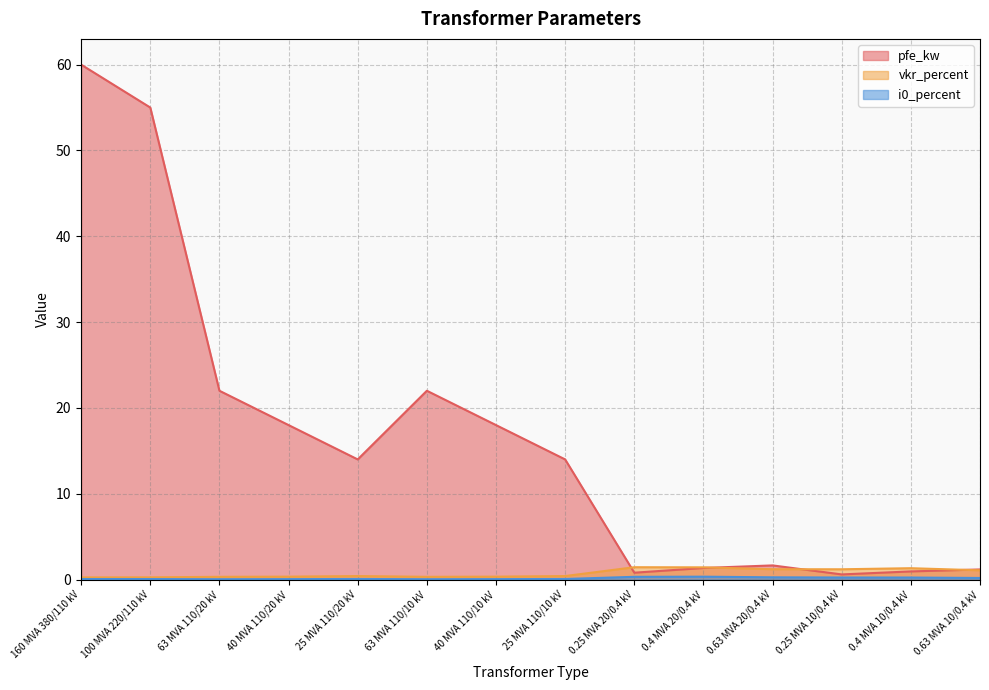

What is the sum of the pfe_kw values at 63 MVA 110/10 kV and 0.4 MVA 20/0.4 kV?

23.4